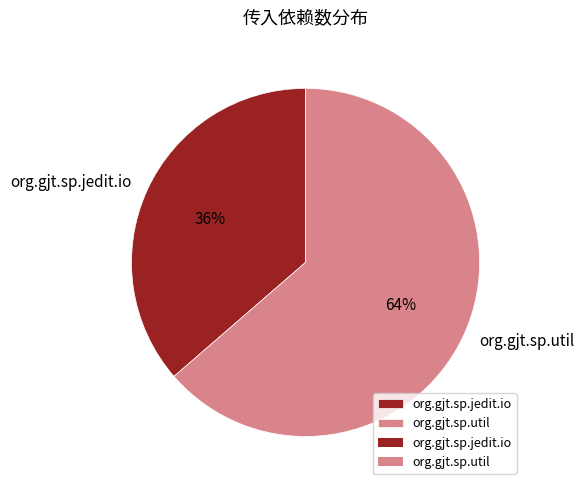

How many slices are in this pie chart?

2